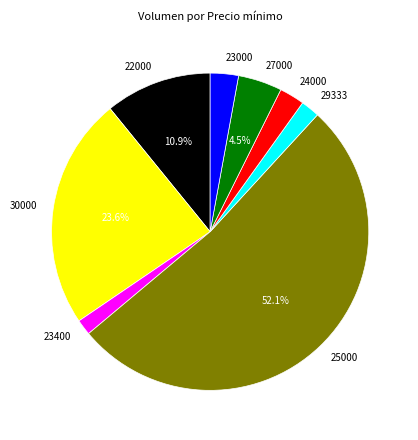

Does 25000 account for over 50% of the chart?

Yes